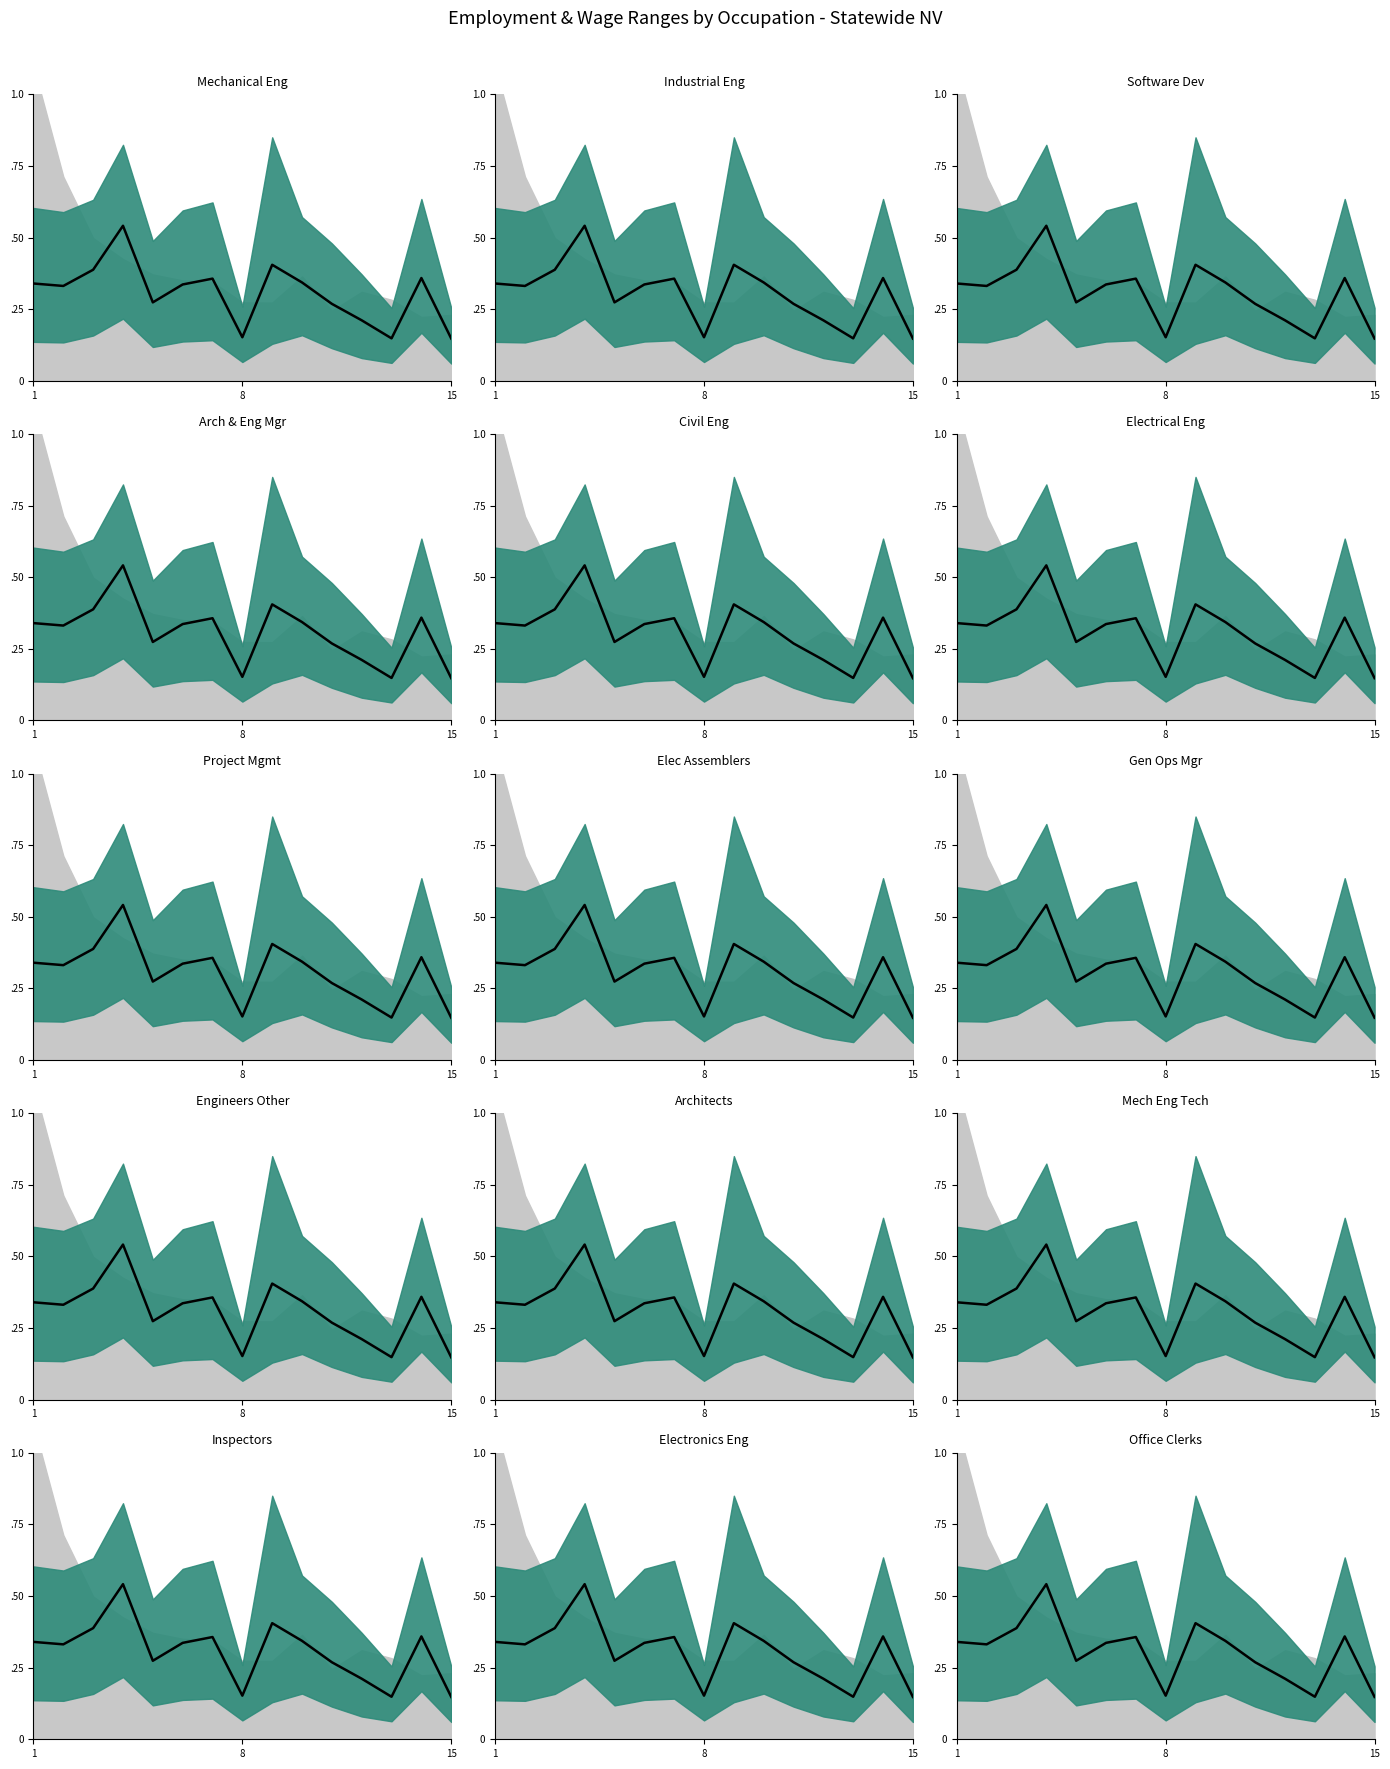

Is it true that the value at 12 is 0.2?

False